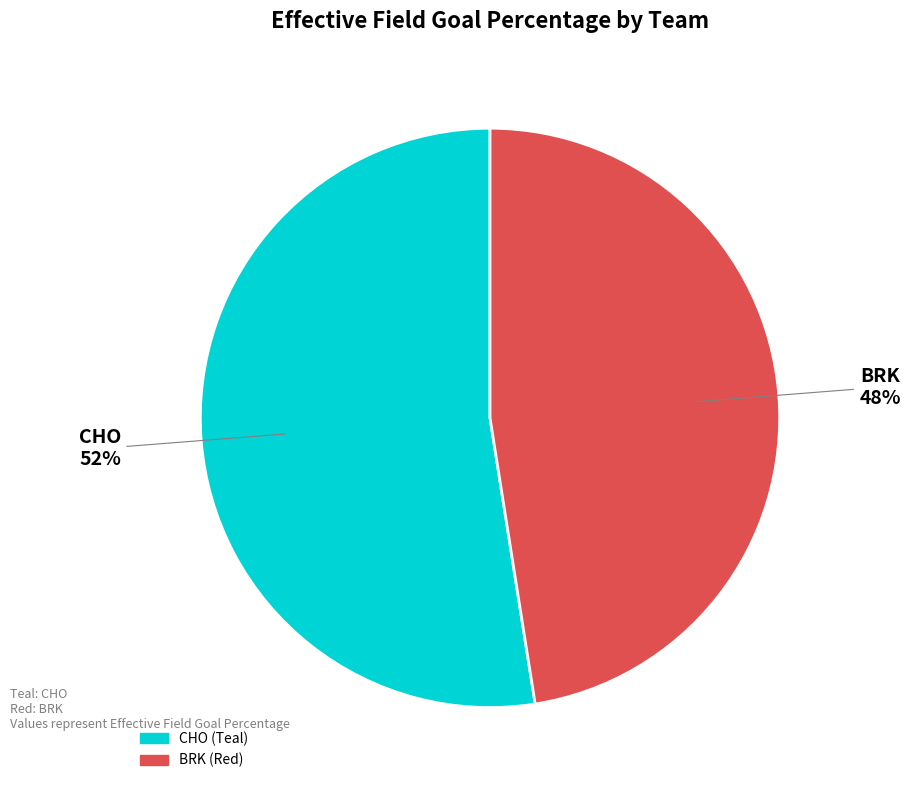

What is the largest slice in the pie chart?

CHO